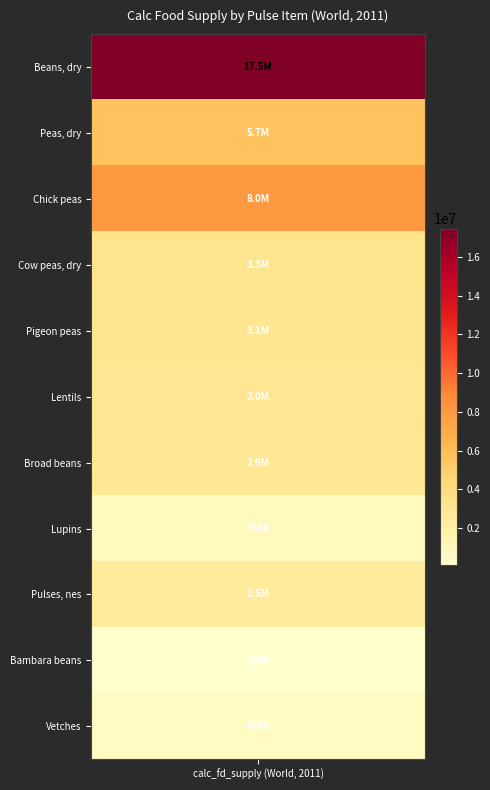

Count the number of data series in this chart.

11